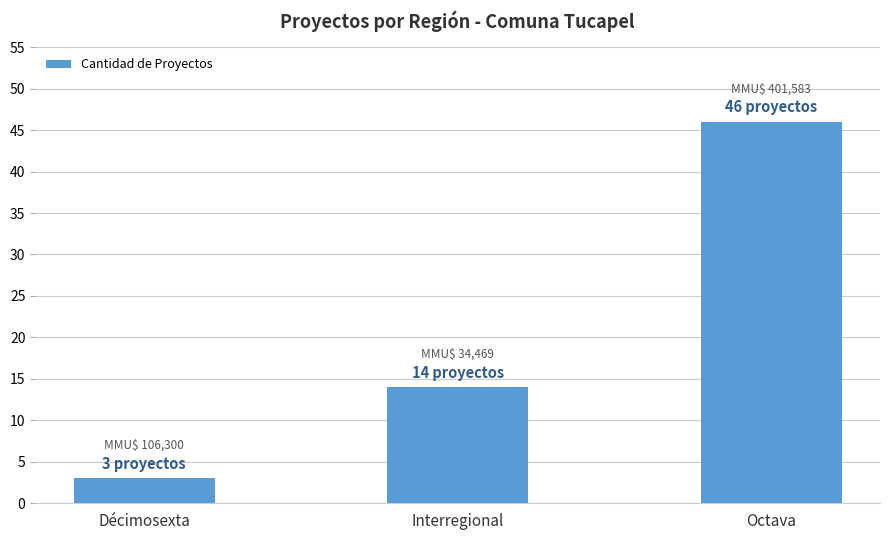

Where is the data nearest to the value 24?

Interregional